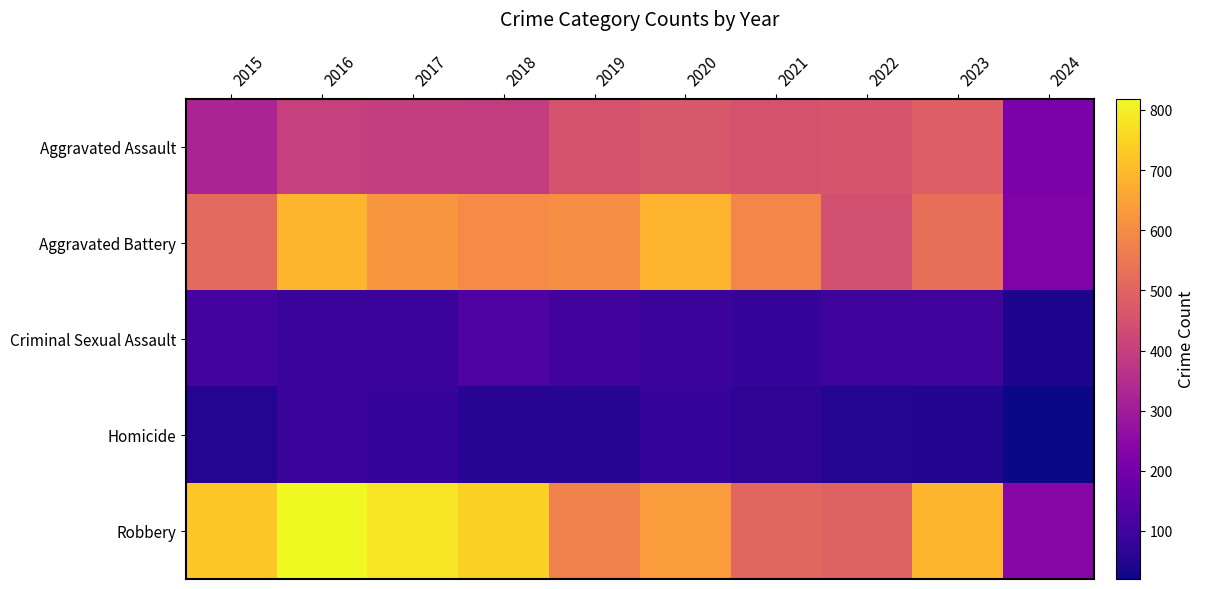

Between 2020 and 2021, which is larger?

2020